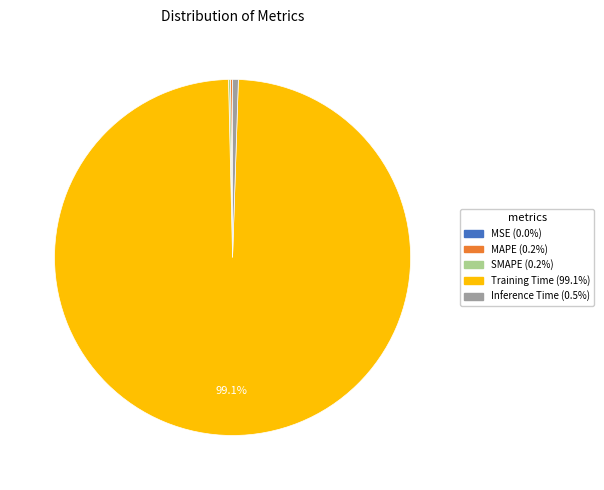

Which category accounts for the majority?

Training Time